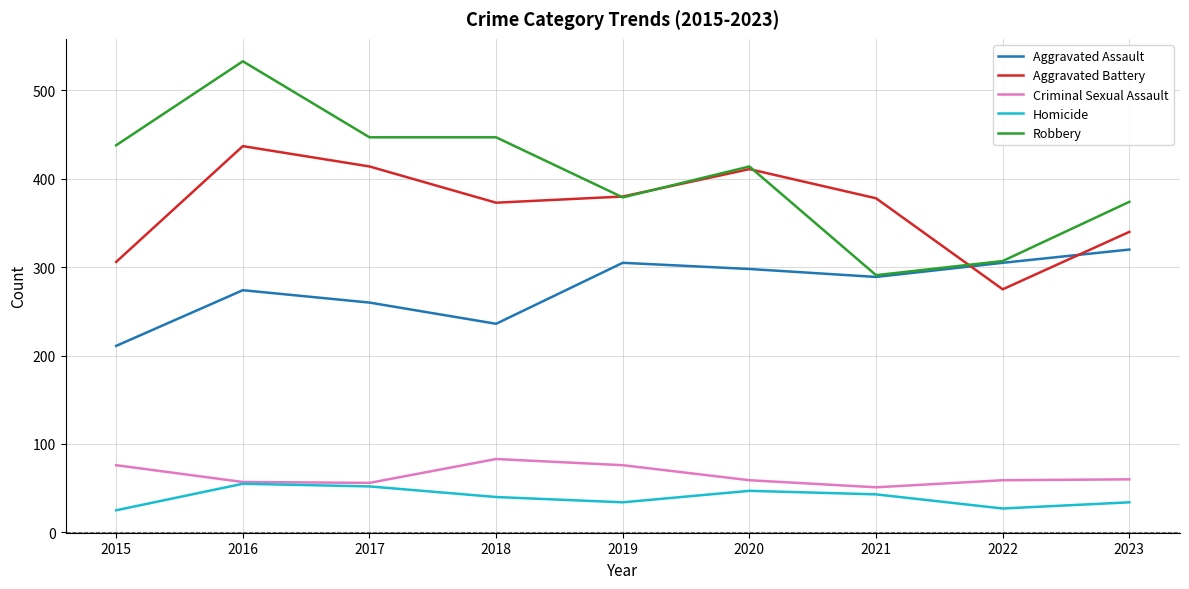

List the series in order of their peak value, highest first.

Robbery, Aggravated Battery, Aggravated Assault, Criminal Sexual Assault, Homicide